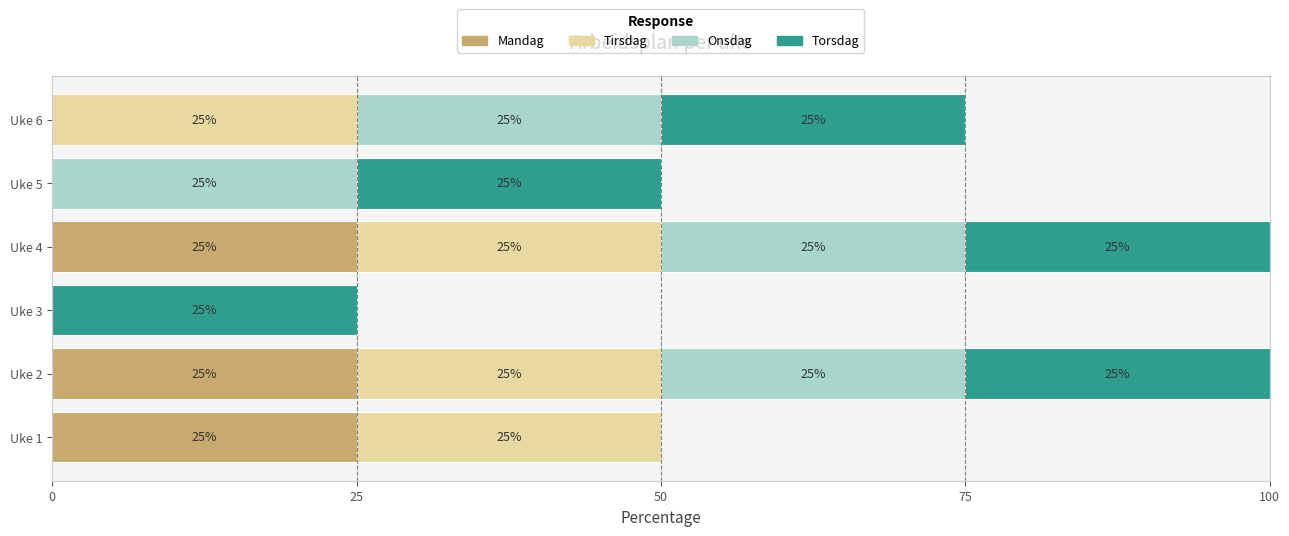

The Mandag series shows 25 at Uke 1. True or false?

True